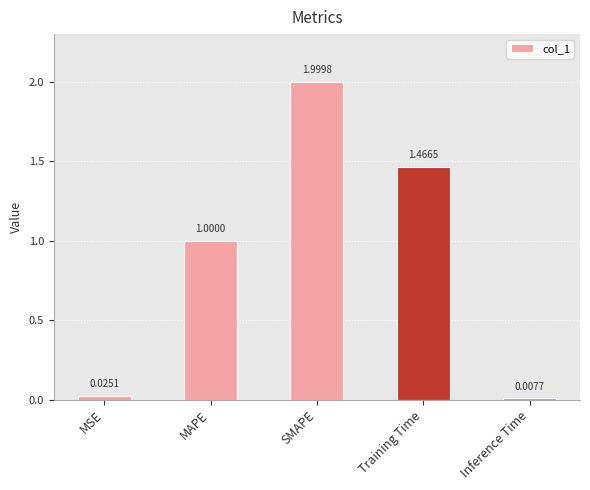

At which category does the chart reach its minimum across all series?

Inference Time